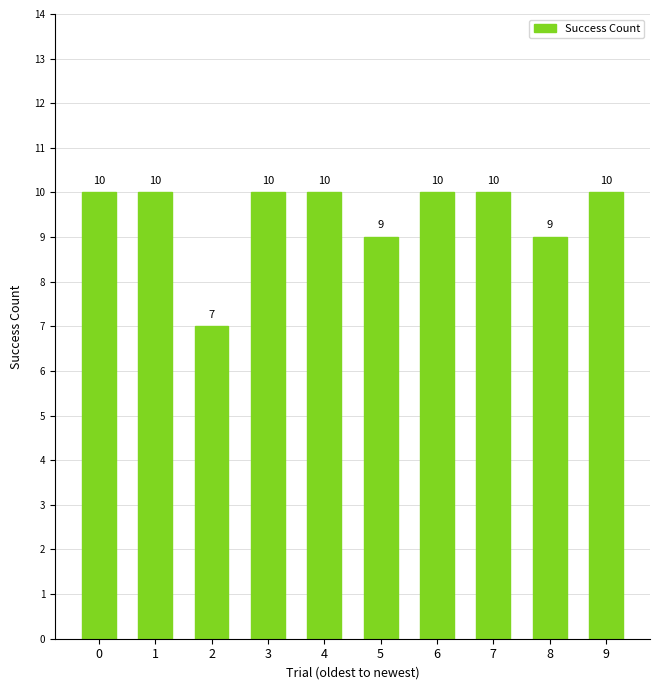

How many distinct data groups are displayed?

1